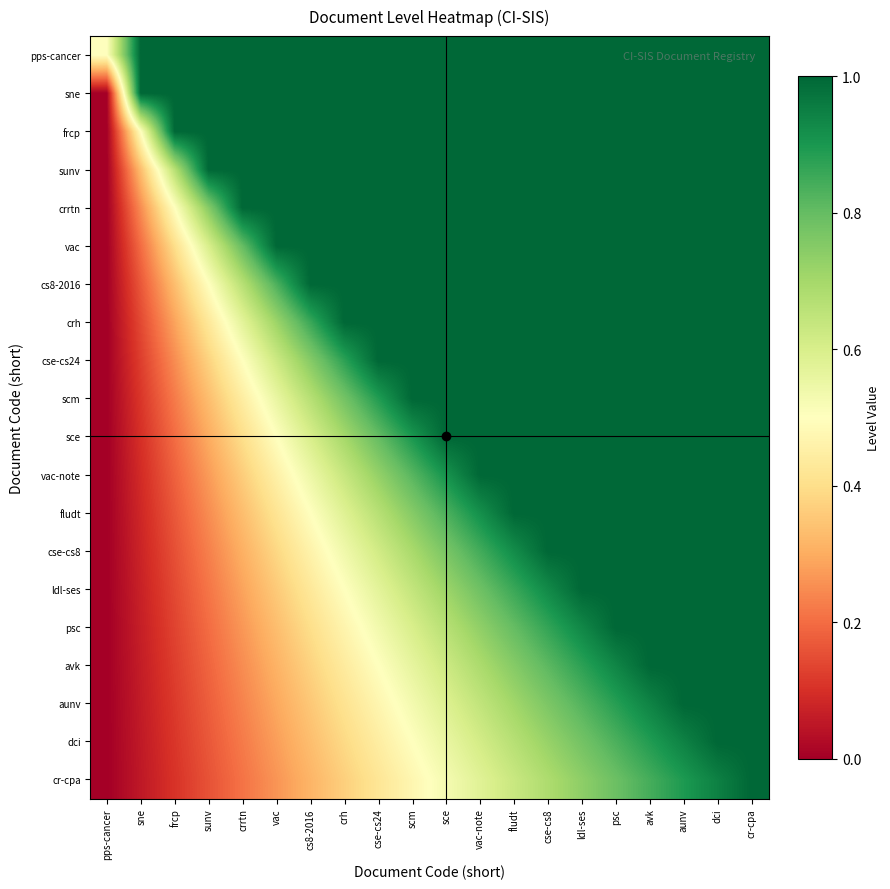

Count the number of categories in the chart.

20